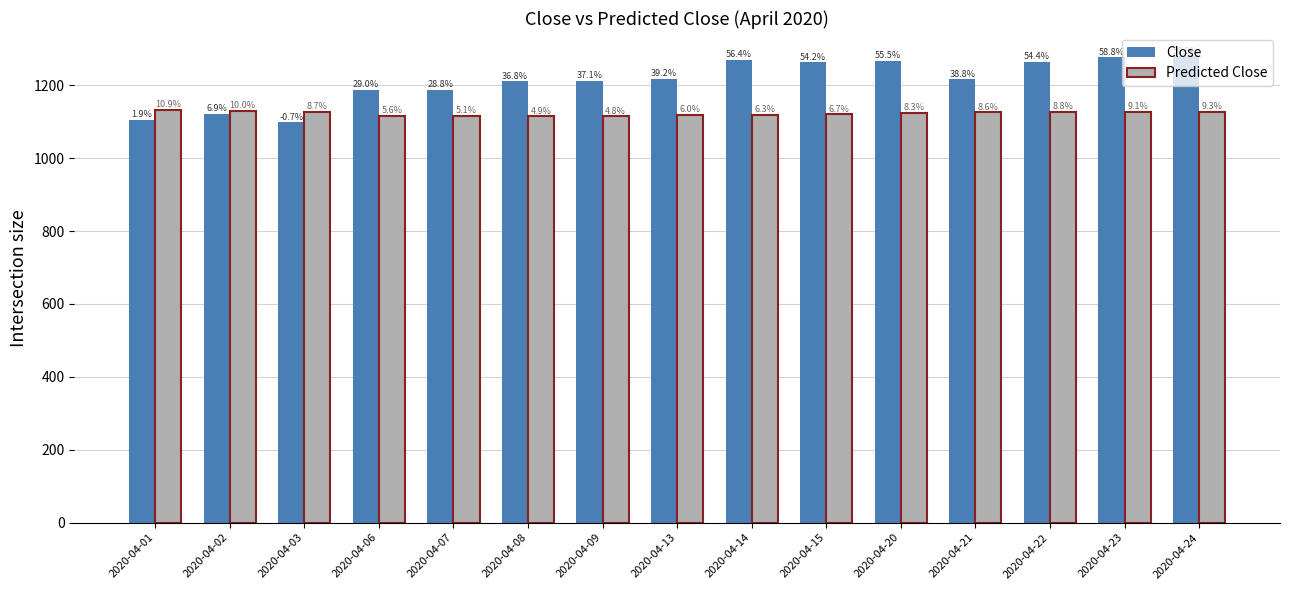

Are the bars grouped side by side (vs. stacked)?

Yes